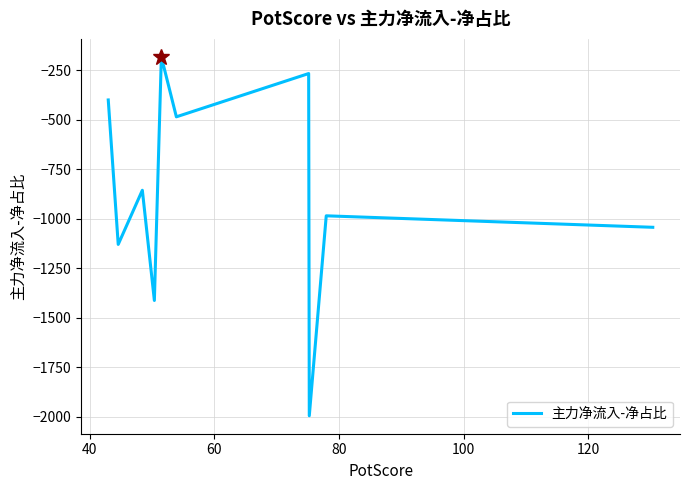

What is the maximum value shown in the chart?

-180.9